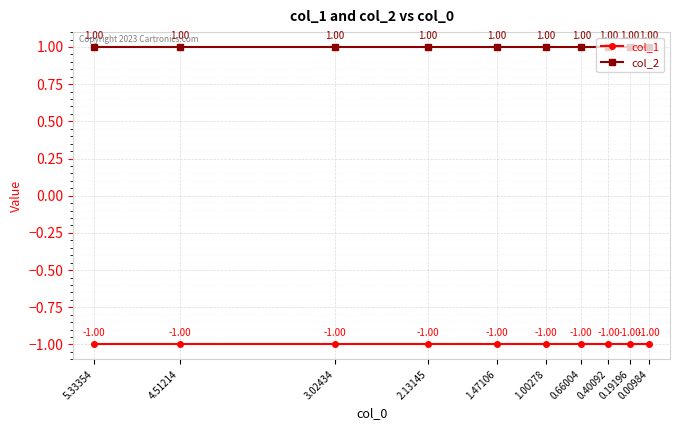

Reading left to right, transcribe all the data shown in this chart.

col_1: 5.33354=-1	4.51214=-1	3.02434=-1	2.13145=-1	1.47106=-1	1.00278=-1	0.66004=-1	0.40092=-1	0.19196=-1	0.00984=-1
col_2: 5.33354=1	4.51214=1	3.02434=1	2.13145=1	1.47106=1	1.00278=1	0.66004=1	0.40092=1	0.19196=1	0.00984=1